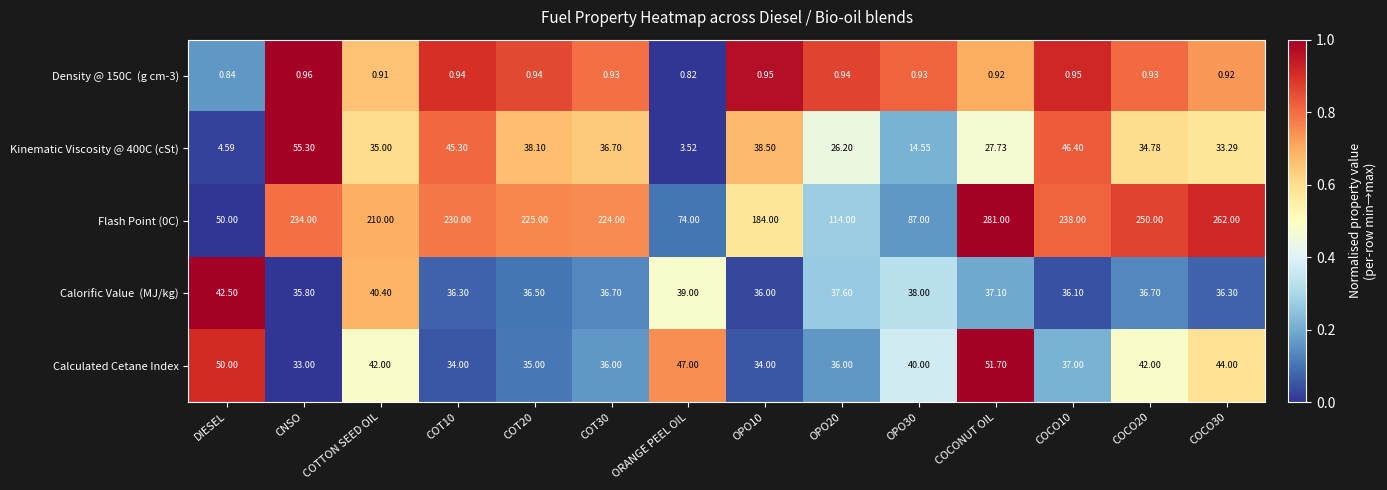

At which category is the sum across all series the highest?

COCONUT OIL